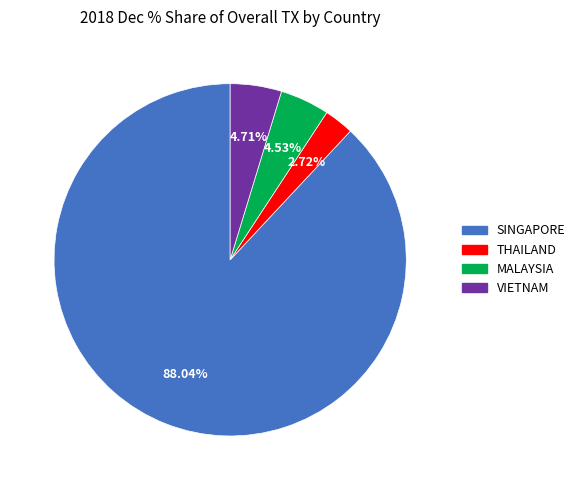

Does any single category account for the majority?

Yes